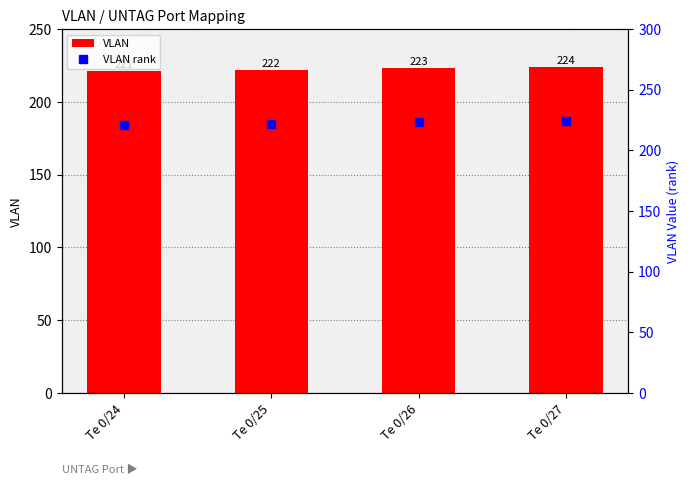

The value of VLAN rank at Te 0/24 is 221. True or false?

True